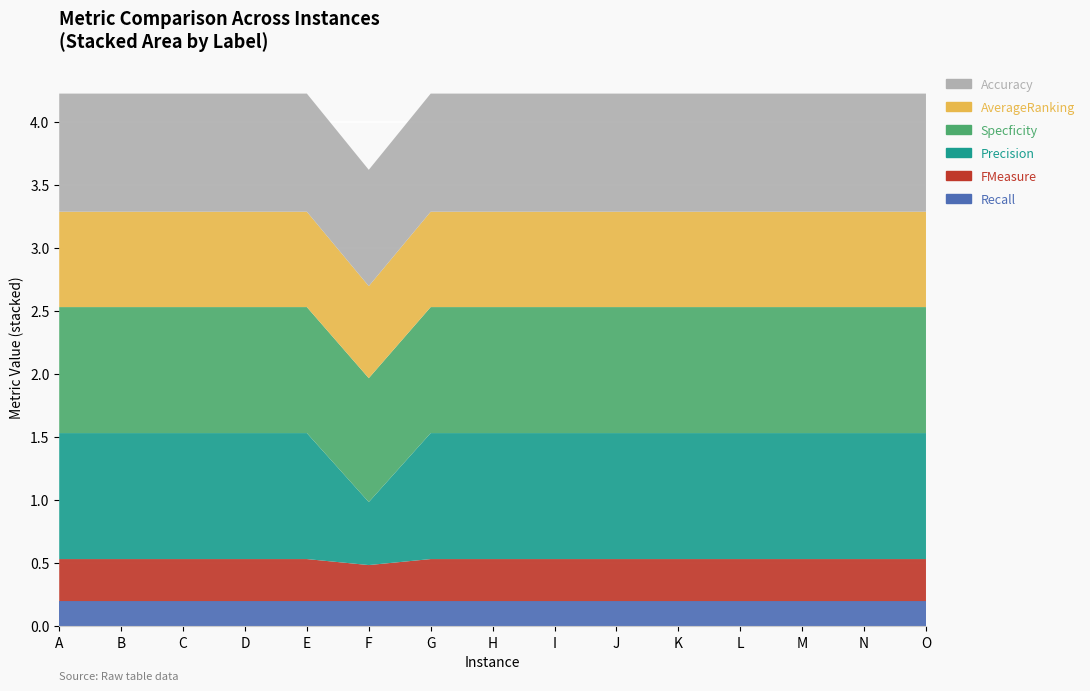

Reading left to right, extract all data points from this chart.

Recall: 0.2	0.2	0.2	0.2	0.2	0.2	0.2	0.2	0.2	0.2	0.2	0.2	0.2	0.2	0.2
FMeasure: 0.3	0.3	0.3	0.3	0.3	0.3	0.3	0.3	0.3	0.3	0.3	0.3	0.3	0.3	0.3
Precision: 1.0	1.0	1.0	1.0	1.0	0.5	1.0	1.0	1.0	1.0	1.0	1.0	1.0	1.0	1.0
Specficity: 1.0	1.0	1.0	1.0	1.0	1.0	1.0	1.0	1.0	1.0	1.0	1.0	1.0	1.0	1.0
AverageRanking: 0.8	0.8	0.8	0.8	0.8	0.7	0.8	0.8	0.8	0.8	0.8	0.8	0.8	0.8	0.8
Accuracy: 0.9	0.9	0.9	0.9	0.9	0.9	0.9	0.9	0.9	0.9	0.9	0.9	0.9	0.9	0.9